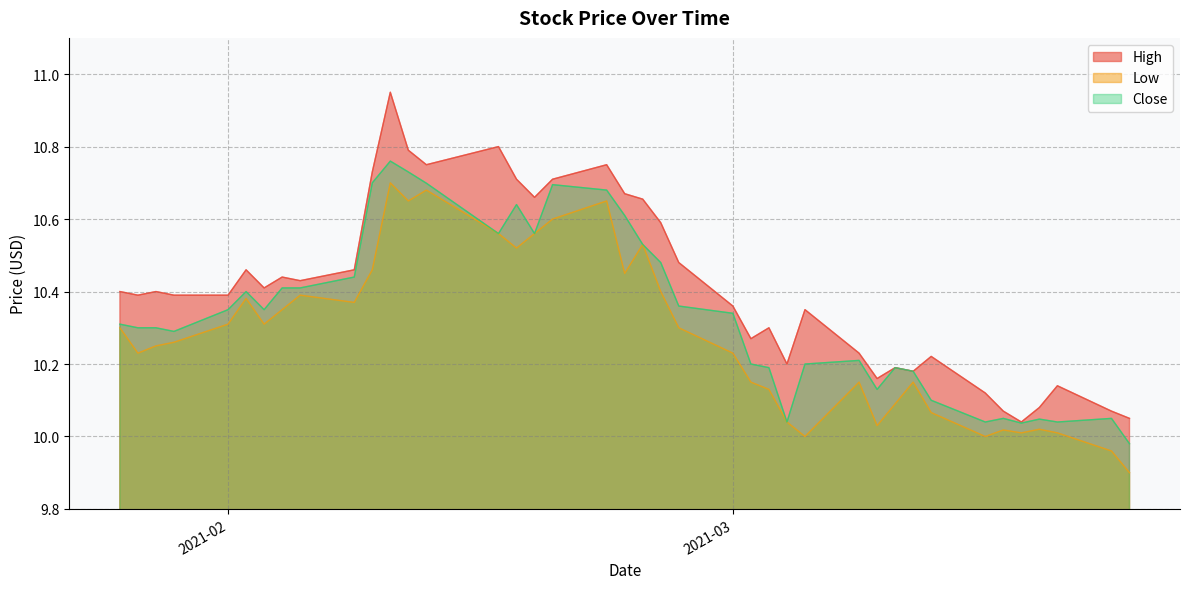

List the series in order of their peak value, lowest first.

Low, Close, High